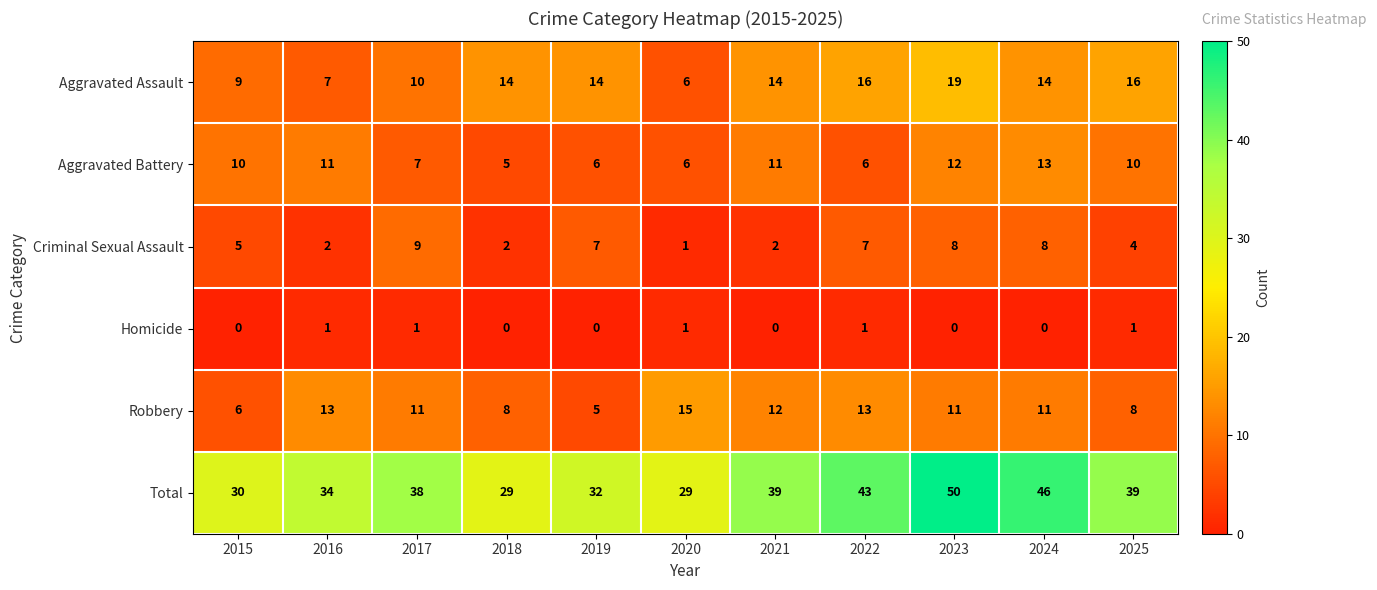

What is the approximate value of Aggravated Assault at 2025, to the nearest 5?

15